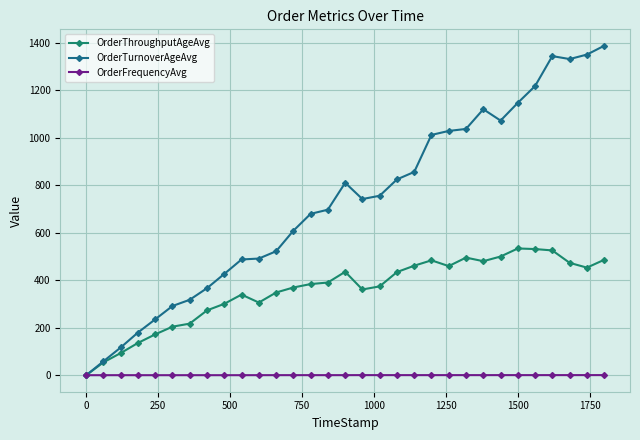

Reading left to right, extract all data points from this chart.

OrderThroughputAgeAvg: 0.0	54.3	93.4	136.0	172.1	204.5	217.3	273.2	300.8	339.6	306.1	348.4	369.4	383.9	390.4	435.6	361.1	374.2	434.5	461.3	483.9	459.6	495.4	480.2	500.0	533.9	531.4	525.6	473.2	453.2	486.0
OrderTurnoverAgeAvg: 0.0	58.6	116.9	179.8	235.4	291.5	317.7	366.7	426.8	487.5	491.4	522.1	608.1	679.6	697.0	810.5	741.9	755.8	824.6	856.2	1011.9	1028.7	1037.2	1120.1	1072.3	1147.2	1217.7	1343.8	1331.4	1350.3	1387.2
OrderFrequencyAvg: 0.2	0.3	0.3	0.3	0.2	0.2	0.3	0.3	0.3	0.3	0.4	0.4	0.4	0.4	0.4	0.4	0.6	0.5	0.5	0.5	0.5	0.5	0.6	0.5	0.6	0.6	0.5	0.6	0.6	0.6	0.7